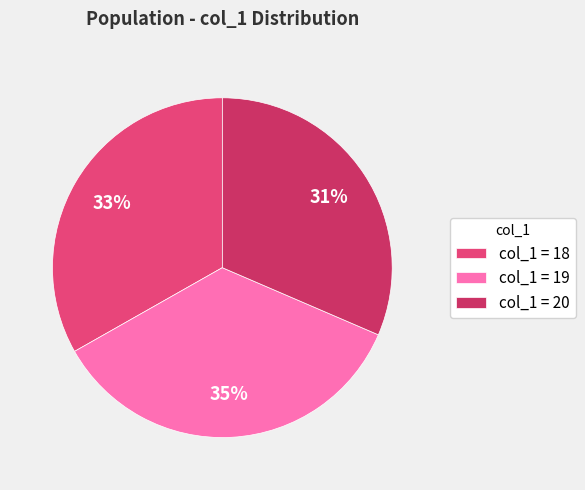

Which slice is the smallest?

col_1 = 20